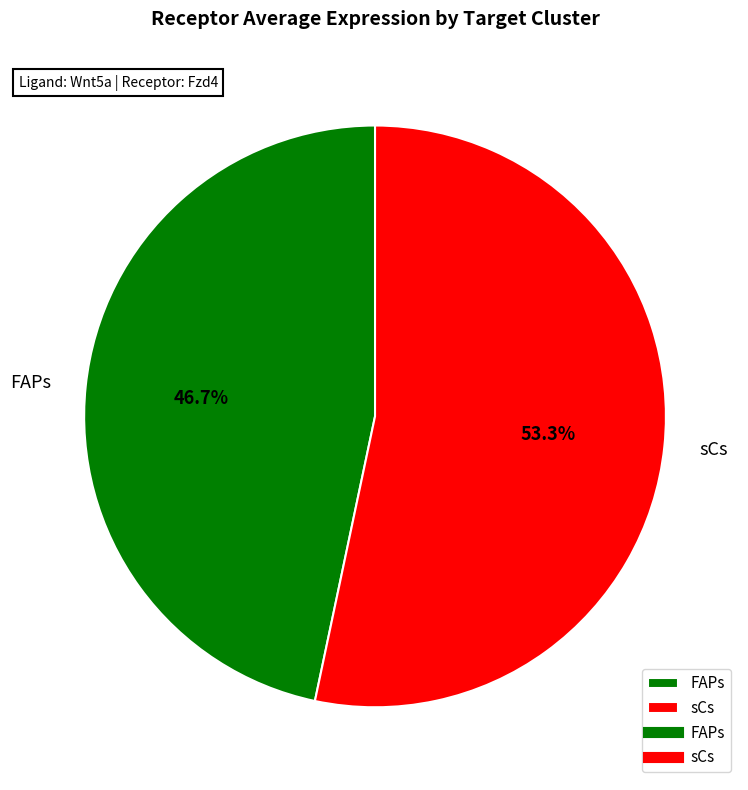

Which has a higher value, sCs or FAPs?

sCs